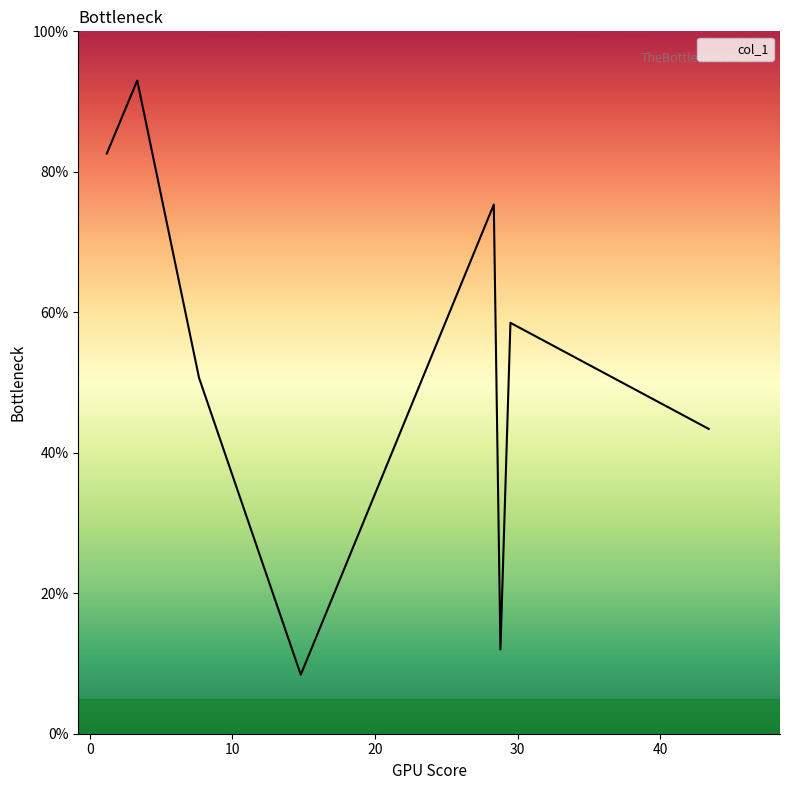

True or false: there are more than 1 points higher than both neighbors.

True